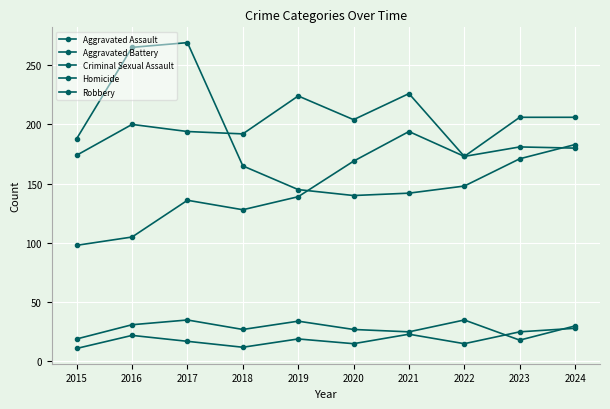

How many values in the Robbery series are below 171?

5